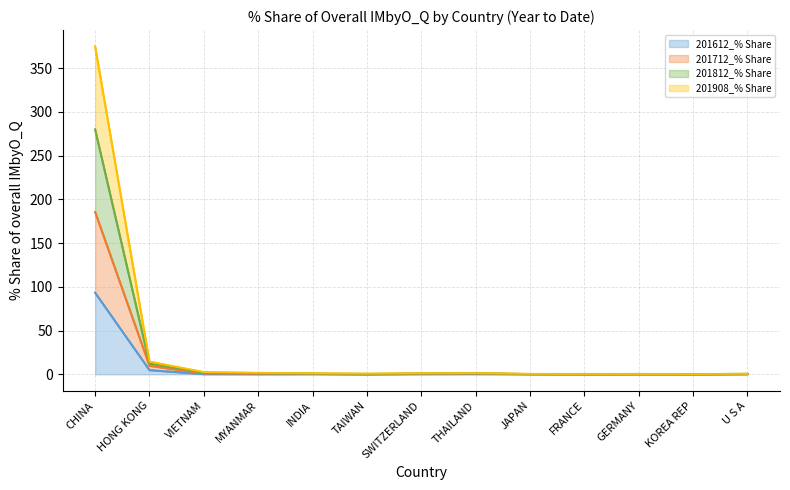

Rank the series at U S A from highest to lowest value.

201812_% Share, 201908_% Share, 201712_% Share, 201612_% Share